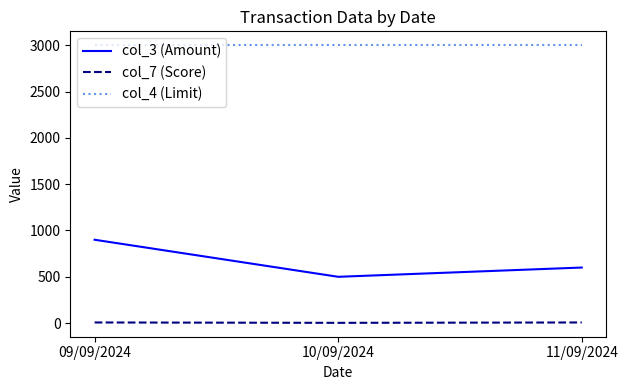

True or false: col_3 (Amount) has a value of 1408 at 09/09/2024.

False